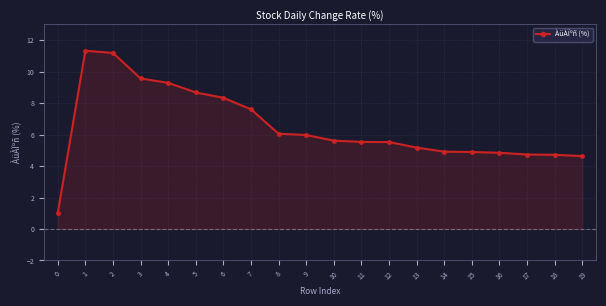

Between 3 and 15, which is larger?

3